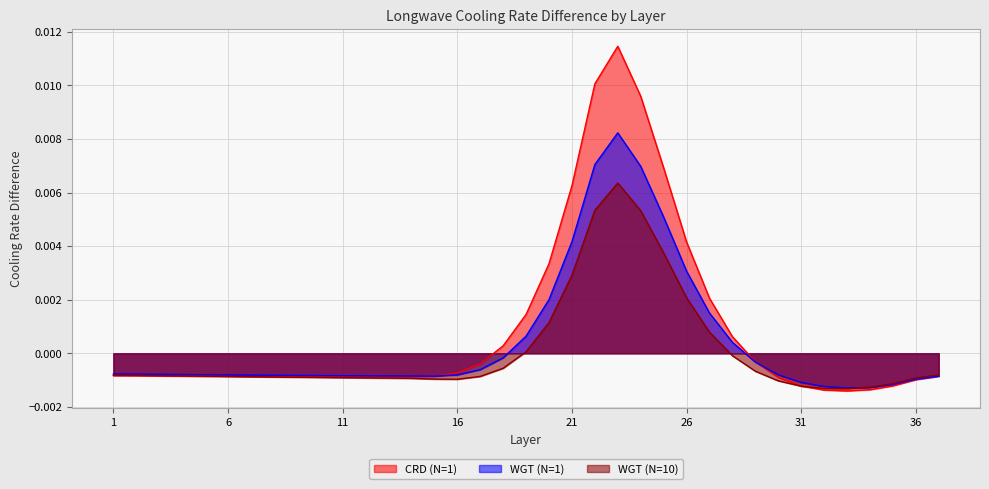

How many interior local peaks does the WGT (N=1) series have?

1